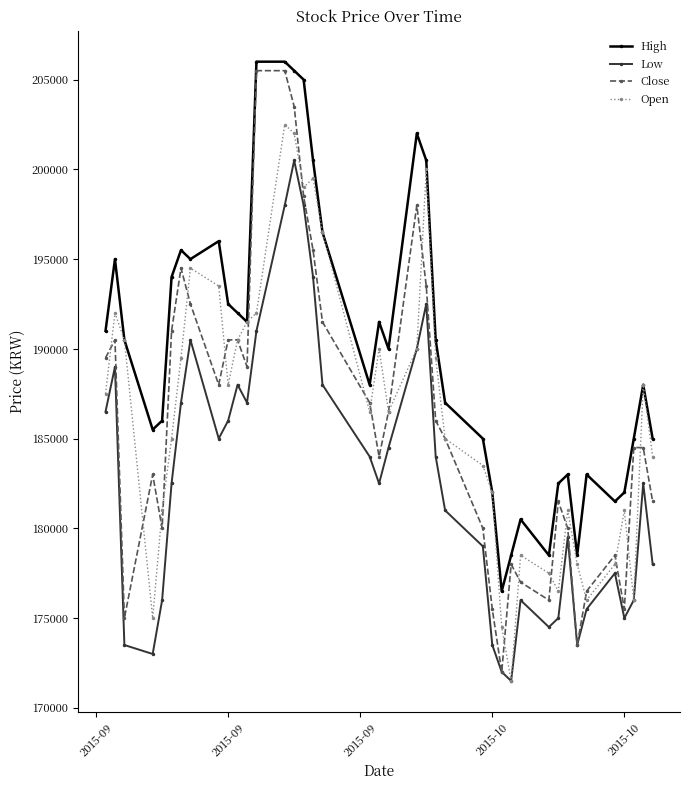

True or false: Low and High intersect in this chart.

False